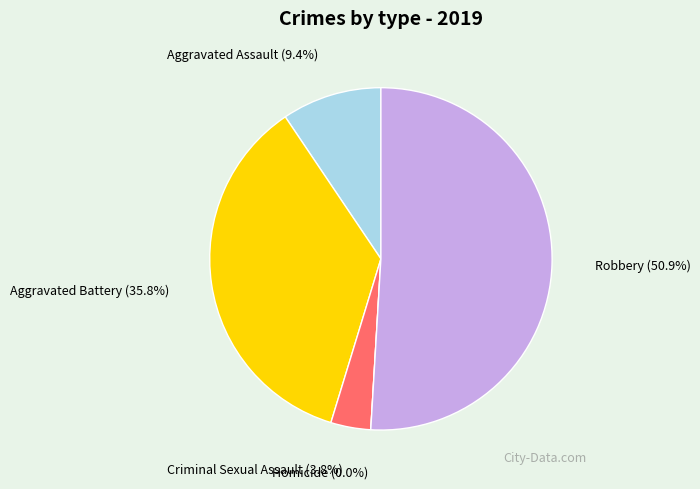

Which category has the smallest portion of the pie?

Homicide